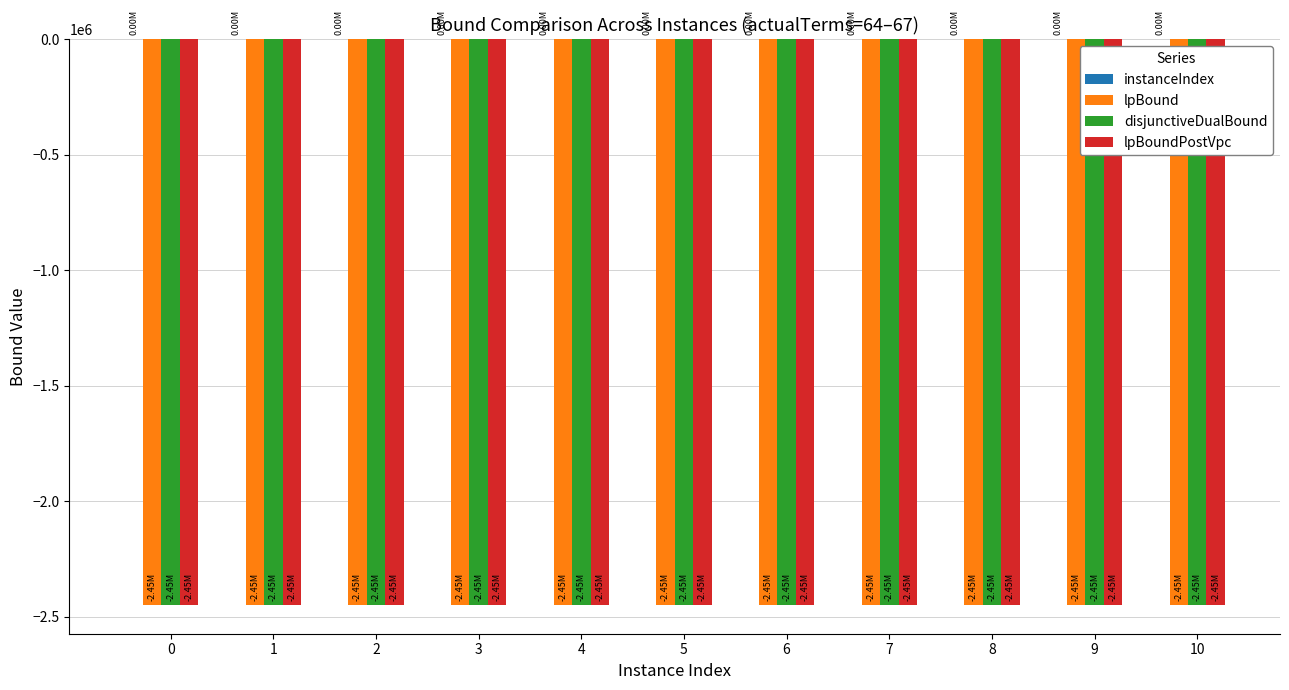

Count the number of categories in the chart.

11